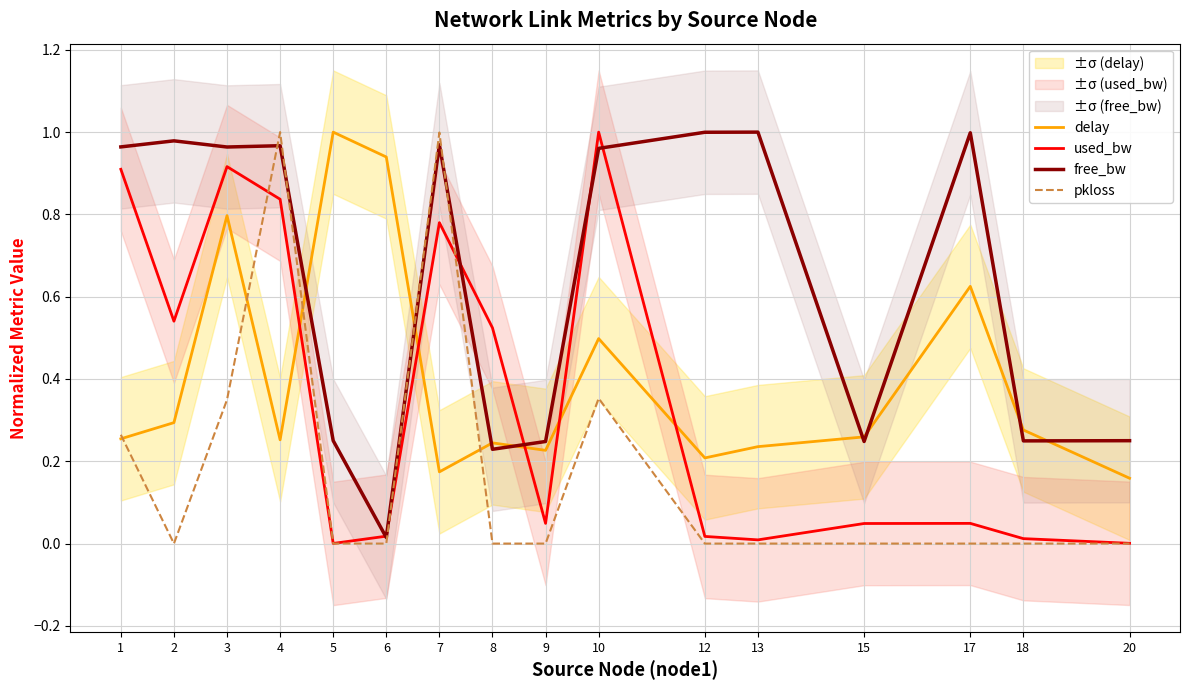

Reading left to right, list all the values displayed in this chart.

delay: 0.3	0.3	0.8	0.3	1.0	0.9	0.2	0.2	0.2	0.5	0.2	0.2	0.3	0.6	0.3	0.2
used_bw: 0.9	0.5	0.9	0.8	0.0	0.0	0.8	0.5	0.0	1.0	0.0	0.0	0.0	0.0	0.0	0.0
free_bw: 1.0	1.0	1.0	1.0	0.3	0.0	1.0	0.2	0.2	1.0	1.0	1.0	0.2	1.0	0.2	0.3
pkloss: 0.3	0.0	0.3	1.0	0.0	0.0	1.0	0.0	0.0	0.4	0.0	0.0	0.0	0.0	0.0	0.0